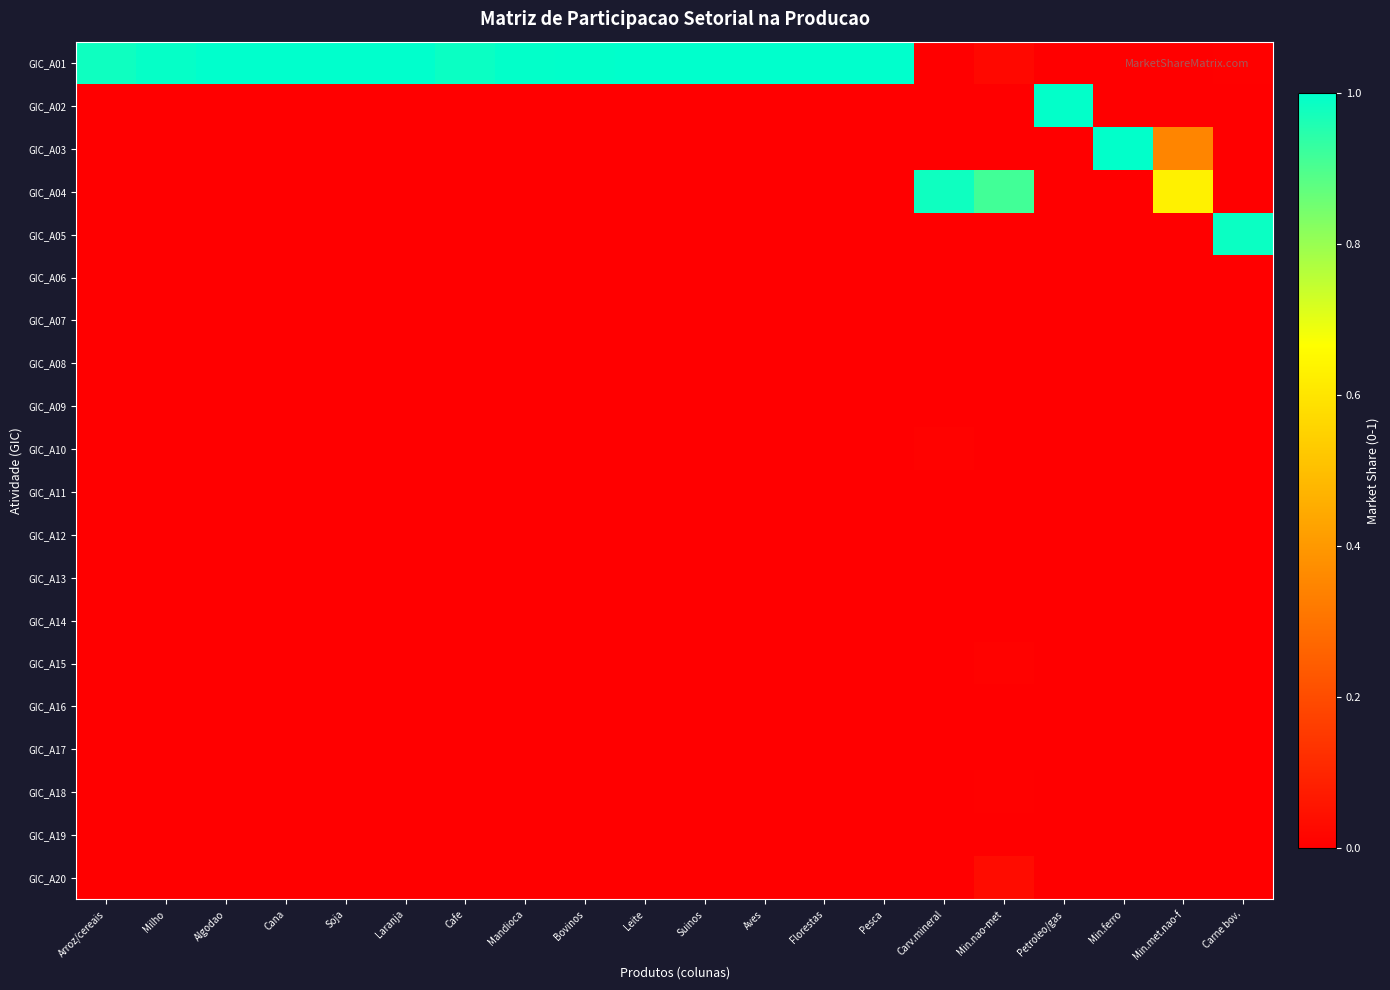

Reading left to right, list all the values displayed in this chart.

GIC_A01: Arroz/cereais=1.0	Milho=1.0	Algodao=1.0	Cana=1.0	Soja=1.0	Laranja=1.0	Cafe=1.0	Mandioca=1.0	Bovinos=1.0	Leite=1.0	Suinos=1.0	Aves=1.0	Florestas=1.0	Pesca=1.0	Carv.mineral=0.0	Min.nao-met=0.0	Petroleo/gas=0.0	Min.ferro=0.0	Min.met.nao-f=0.0	Carne bov.=0.0
GIC_A02: Arroz/cereais=0.0	Milho=0.0	Algodao=0.0	Cana=0.0	Soja=0.0	Laranja=0.0	Cafe=0.0	Mandioca=0.0	Bovinos=0.0	Leite=0.0	Suinos=0.0	Aves=0.0	Florestas=0.0	Pesca=0.0	Carv.mineral=0.0	Min.nao-met=0.0	Petroleo/gas=1.0	Min.ferro=0.0	Min.met.nao-f=0.0	Carne bov.=0.0
GIC_A03: Arroz/cereais=0.0	Milho=0.0	Algodao=0.0	Cana=0.0	Soja=0.0	Laranja=0.0	Cafe=0.0	Mandioca=0.0	Bovinos=0.0	Leite=0.0	Suinos=0.0	Aves=0.0	Florestas=0.0	Pesca=0.0	Carv.mineral=0.0	Min.nao-met=0.0	Petroleo/gas=0.0	Min.ferro=1.0	Min.met.nao-f=0.3	Carne bov.=0.0
GIC_A04: Arroz/cereais=0.0	Milho=0.0	Algodao=0.0	Cana=0.0	Soja=0.0	Laranja=0.0	Cafe=0.0	Mandioca=0.0	Bovinos=0.0	Leite=0.0	Suinos=0.0	Aves=0.0	Florestas=0.0	Pesca=0.0	Carv.mineral=1.0	Min.nao-met=0.9	Petroleo/gas=0.0	Min.ferro=0.0	Min.met.nao-f=0.6	Carne bov.=0.0
GIC_A05: Arroz/cereais=0.0	Milho=0.0	Algodao=0.0	Cana=0.0	Soja=0.0	Laranja=0.0	Cafe=0.0	Mandioca=0.0	Bovinos=0.0	Leite=0.0	Suinos=0.0	Aves=0.0	Florestas=0.0	Pesca=0.0	Carv.mineral=0.0	Min.nao-met=0.0	Petroleo/gas=0.0	Min.ferro=0.0	Min.met.nao-f=0.0	Carne bov.=1.0
GIC_A06: Arroz/cereais=0.0	Milho=0.0	Algodao=0.0	Cana=0.0	Soja=0.0	Laranja=0.0	Cafe=0.0	Mandioca=0.0	Bovinos=0.0	Leite=0.0	Suinos=0.0	Aves=0.0	Florestas=0.0	Pesca=0.0	Carv.mineral=0.0	Min.nao-met=0.0	Petroleo/gas=0.0	Min.ferro=0.0	Min.met.nao-f=0.0	Carne bov.=0.0
GIC_A07: Arroz/cereais=0.0	Milho=0.0	Algodao=0.0	Cana=0.0	Soja=0.0	Laranja=0.0	Cafe=0.0	Mandioca=0.0	Bovinos=0.0	Leite=0.0	Suinos=0.0	Aves=0.0	Florestas=0.0	Pesca=0.0	Carv.mineral=0.0	Min.nao-met=0.0	Petroleo/gas=0.0	Min.ferro=0.0	Min.met.nao-f=0.0	Carne bov.=0.0
GIC_A08: Arroz/cereais=0.0	Milho=0.0	Algodao=0.0	Cana=0.0	Soja=0.0	Laranja=0.0	Cafe=0.0	Mandioca=0.0	Bovinos=0.0	Leite=0.0	Suinos=0.0	Aves=0.0	Florestas=0.0	Pesca=0.0	Carv.mineral=0.0	Min.nao-met=0.0	Petroleo/gas=0.0	Min.ferro=0.0	Min.met.nao-f=0.0	Carne bov.=0.0
GIC_A09: Arroz/cereais=0.0	Milho=0.0	Algodao=0.0	Cana=0.0	Soja=0.0	Laranja=0.0	Cafe=0.0	Mandioca=0.0	Bovinos=0.0	Leite=0.0	Suinos=0.0	Aves=0.0	Florestas=0.0	Pesca=0.0	Carv.mineral=0.0	Min.nao-met=0.0	Petroleo/gas=0.0	Min.ferro=0.0	Min.met.nao-f=0.0	Carne bov.=0.0
GIC_A10: Arroz/cereais=0.0	Milho=0.0	Algodao=0.0	Cana=0.0	Soja=0.0	Laranja=0.0	Cafe=0.0	Mandioca=0.0	Bovinos=0.0	Leite=0.0	Suinos=0.0	Aves=0.0	Florestas=0.0	Pesca=0.0	Carv.mineral=0.0	Min.nao-met=0.0	Petroleo/gas=0.0	Min.ferro=0.0	Min.met.nao-f=0.0	Carne bov.=0.0
GIC_A11: Arroz/cereais=0.0	Milho=0.0	Algodao=0.0	Cana=0.0	Soja=0.0	Laranja=0.0	Cafe=0.0	Mandioca=0.0	Bovinos=0.0	Leite=0.0	Suinos=0.0	Aves=0.0	Florestas=0.0	Pesca=0.0	Carv.mineral=0.0	Min.nao-met=0.0	Petroleo/gas=0.0	Min.ferro=0.0	Min.met.nao-f=0.0	Carne bov.=0.0
GIC_A12: Arroz/cereais=0.0	Milho=0.0	Algodao=0.0	Cana=0.0	Soja=0.0	Laranja=0.0	Cafe=0.0	Mandioca=0.0	Bovinos=0.0	Leite=0.0	Suinos=0.0	Aves=0.0	Florestas=0.0	Pesca=0.0	Carv.mineral=0.0	Min.nao-met=0.0	Petroleo/gas=0.0	Min.ferro=0.0	Min.met.nao-f=0.0	Carne bov.=0.0
GIC_A13: Arroz/cereais=0.0	Milho=0.0	Algodao=0.0	Cana=0.0	Soja=0.0	Laranja=0.0	Cafe=0.0	Mandioca=0.0	Bovinos=0.0	Leite=0.0	Suinos=0.0	Aves=0.0	Florestas=0.0	Pesca=0.0	Carv.mineral=0.0	Min.nao-met=0.0	Petroleo/gas=0.0	Min.ferro=0.0	Min.met.nao-f=0.0	Carne bov.=0.0
GIC_A14: Arroz/cereais=0.0	Milho=0.0	Algodao=0.0	Cana=0.0	Soja=0.0	Laranja=0.0	Cafe=0.0	Mandioca=0.0	Bovinos=0.0	Leite=0.0	Suinos=0.0	Aves=0.0	Florestas=0.0	Pesca=0.0	Carv.mineral=0.0	Min.nao-met=0.0	Petroleo/gas=0.0	Min.ferro=0.0	Min.met.nao-f=0.0	Carne bov.=0.0
GIC_A15: Arroz/cereais=0.0	Milho=0.0	Algodao=0.0	Cana=0.0	Soja=0.0	Laranja=0.0	Cafe=0.0	Mandioca=0.0	Bovinos=0.0	Leite=0.0	Suinos=0.0	Aves=0.0	Florestas=0.0	Pesca=0.0	Carv.mineral=0.0	Min.nao-met=0.0	Petroleo/gas=0.0	Min.ferro=0.0	Min.met.nao-f=0.0	Carne bov.=0.0
GIC_A16: Arroz/cereais=0.0	Milho=0.0	Algodao=0.0	Cana=0.0	Soja=0.0	Laranja=0.0	Cafe=0.0	Mandioca=0.0	Bovinos=0.0	Leite=0.0	Suinos=0.0	Aves=0.0	Florestas=0.0	Pesca=0.0	Carv.mineral=0.0	Min.nao-met=0.0	Petroleo/gas=0.0	Min.ferro=0.0	Min.met.nao-f=0.0	Carne bov.=0.0
GIC_A17: Arroz/cereais=0.0	Milho=0.0	Algodao=0.0	Cana=0.0	Soja=0.0	Laranja=0.0	Cafe=0.0	Mandioca=0.0	Bovinos=0.0	Leite=0.0	Suinos=0.0	Aves=0.0	Florestas=0.0	Pesca=0.0	Carv.mineral=0.0	Min.nao-met=0.0	Petroleo/gas=0.0	Min.ferro=0.0	Min.met.nao-f=0.0	Carne bov.=0.0
GIC_A18: Arroz/cereais=0.0	Milho=0.0	Algodao=0.0	Cana=0.0	Soja=0.0	Laranja=0.0	Cafe=0.0	Mandioca=0.0	Bovinos=0.0	Leite=0.0	Suinos=0.0	Aves=0.0	Florestas=0.0	Pesca=0.0	Carv.mineral=0.0	Min.nao-met=0.0	Petroleo/gas=0.0	Min.ferro=0.0	Min.met.nao-f=0.0	Carne bov.=0.0
GIC_A19: Arroz/cereais=0.0	Milho=0.0	Algodao=0.0	Cana=0.0	Soja=0.0	Laranja=0.0	Cafe=0.0	Mandioca=0.0	Bovinos=0.0	Leite=0.0	Suinos=0.0	Aves=0.0	Florestas=0.0	Pesca=0.0	Carv.mineral=0.0	Min.nao-met=0.0	Petroleo/gas=0.0	Min.ferro=0.0	Min.met.nao-f=0.0	Carne bov.=0.0
GIC_A20: Arroz/cereais=0.0	Milho=0.0	Algodao=0.0	Cana=0.0	Soja=0.0	Laranja=0.0	Cafe=0.0	Mandioca=0.0	Bovinos=0.0	Leite=0.0	Suinos=0.0	Aves=0.0	Florestas=0.0	Pesca=0.0	Carv.mineral=0.0	Min.nao-met=0.0	Petroleo/gas=0.0	Min.ferro=0.0	Min.met.nao-f=0.0	Carne bov.=0.0